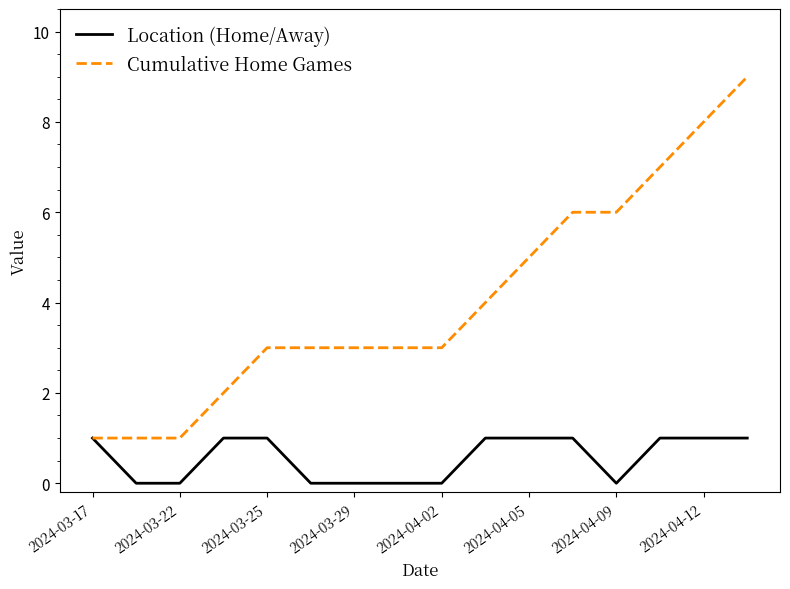

List the series in order of their overall mean, lowest first.

Location (Home/Away), Cumulative Home Games